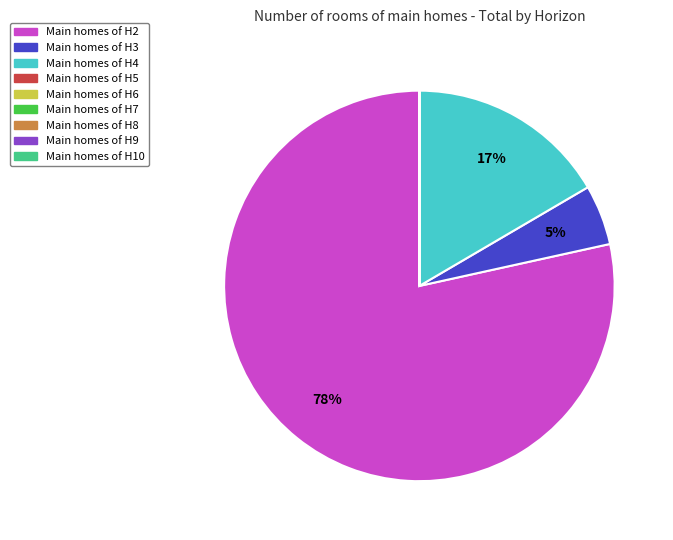

To the nearest percent, what is the average slice percentage?

11%